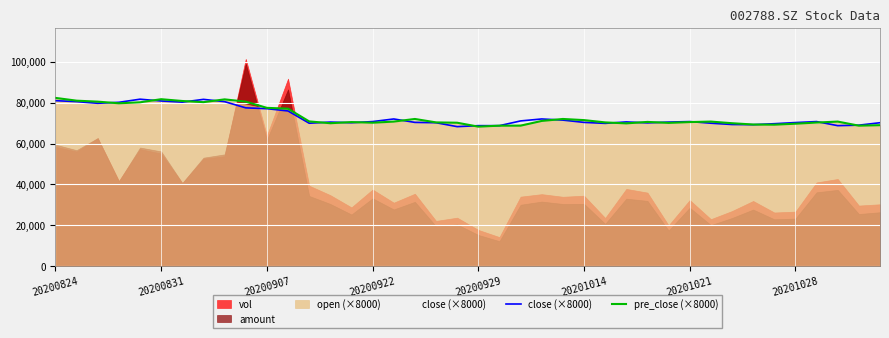

Which series has the largest total across all categories?

pre_close (×8000)